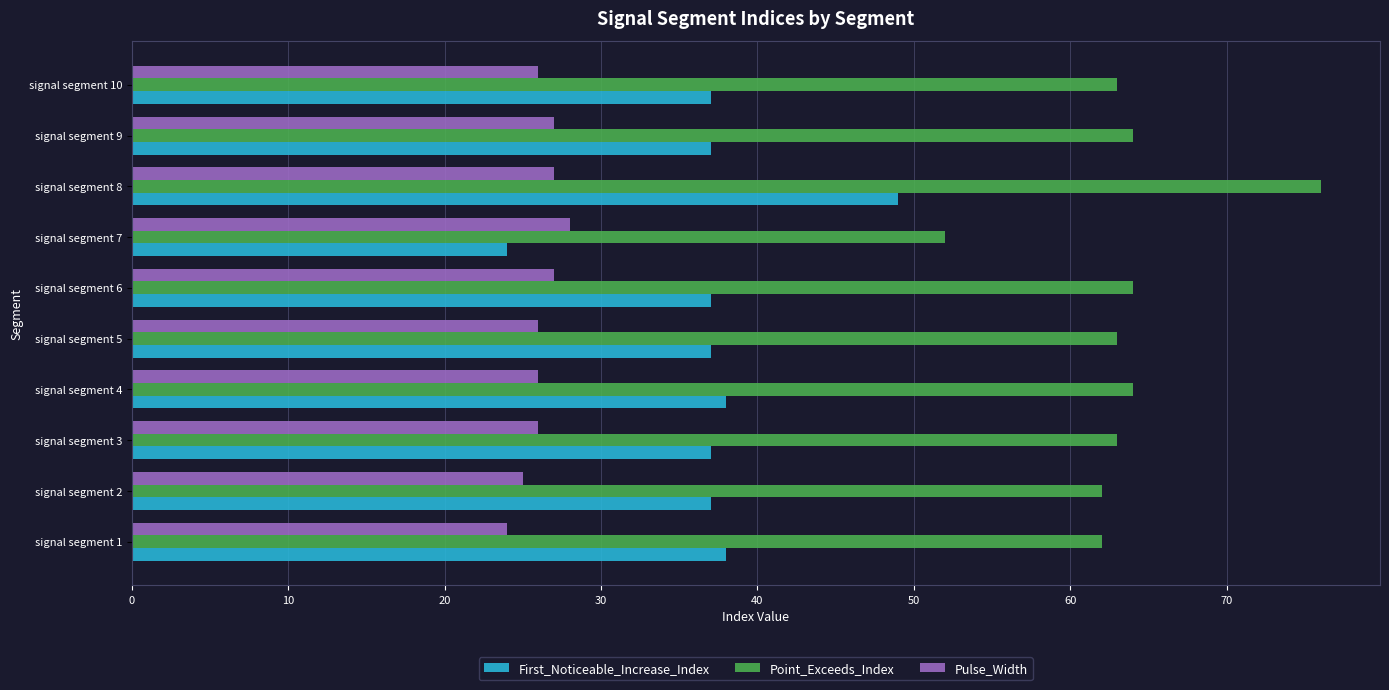

Which category has the highest value across all series?

signal segment 8